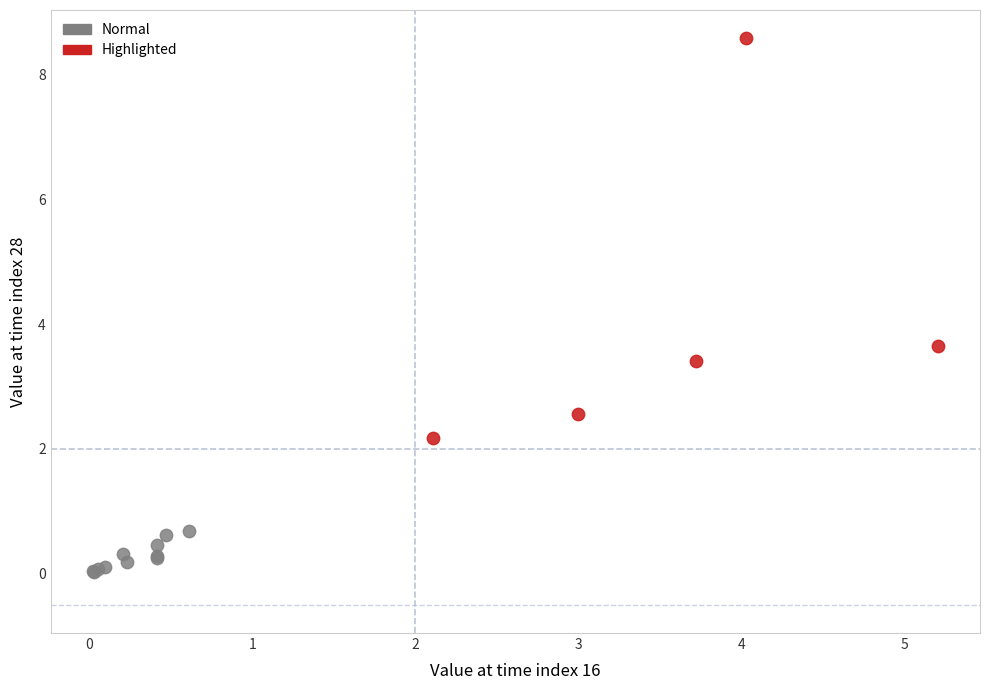

Which series reaches the maximum Y coordinate?

Highlighted